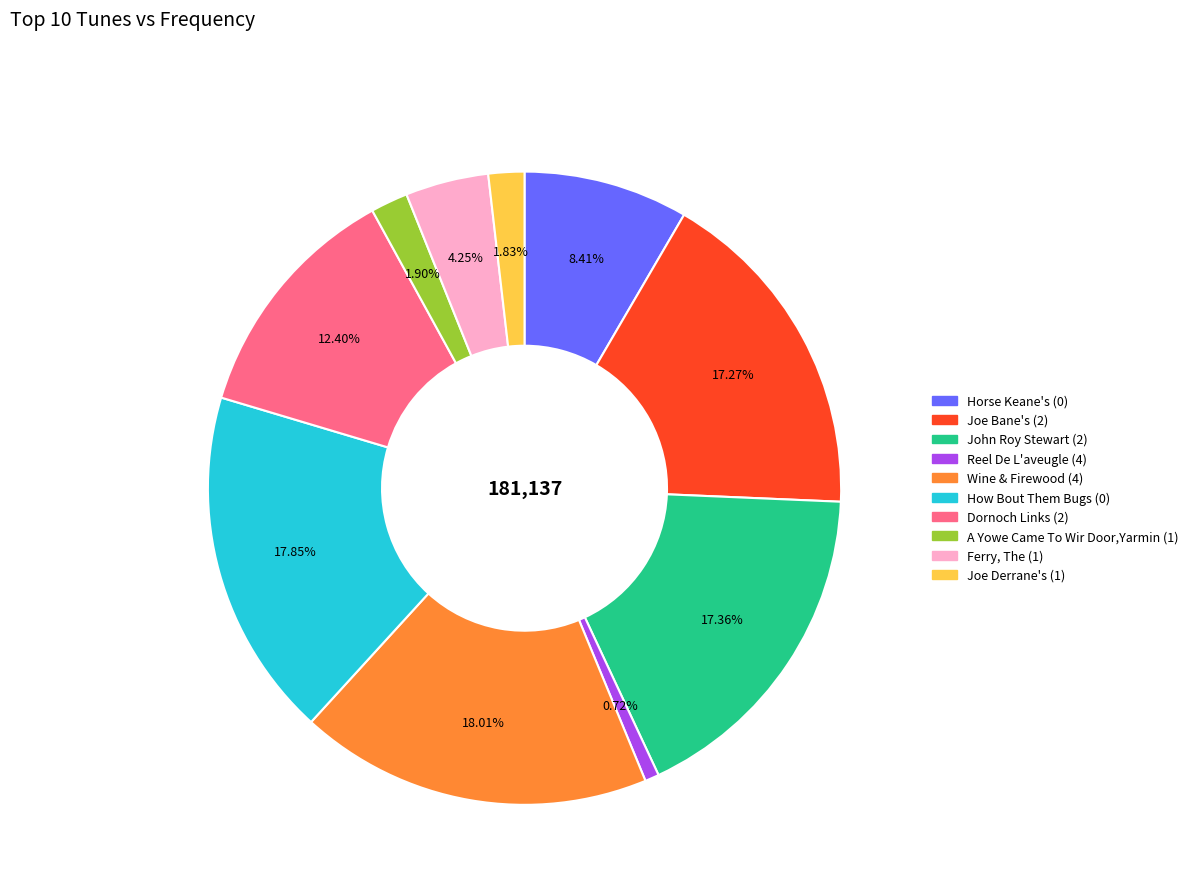

Which has a higher value, Joe Bane's (2) or A Yowe Came To Wir Door,Yarmin (1)?

Joe Bane's (2)